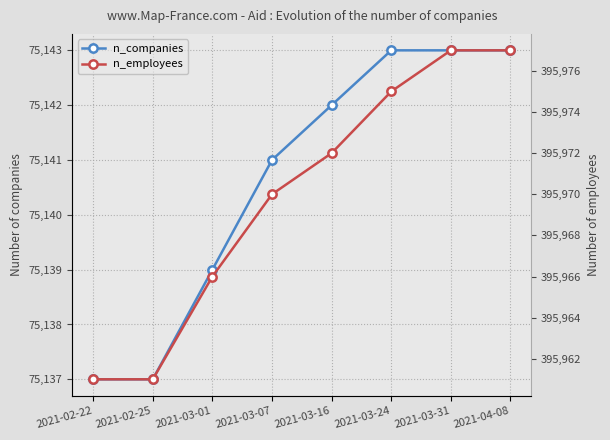

How many data points in n_companies are less than 75142?

4